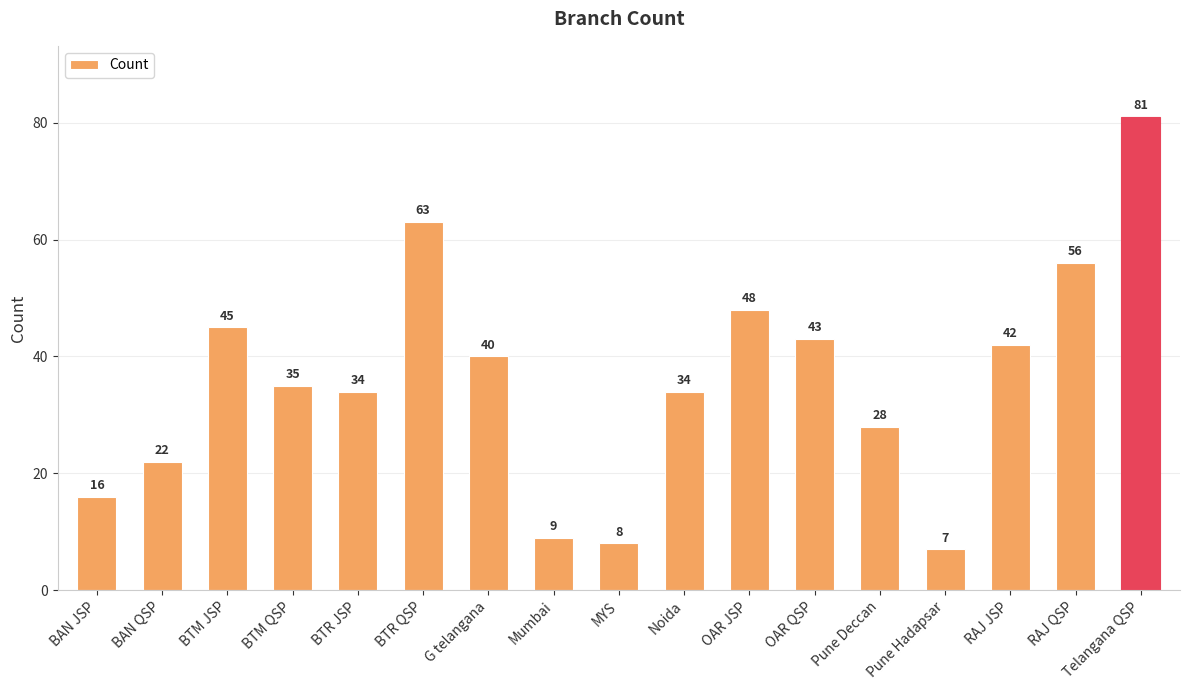

At which label does the data first exceed 35?

BTM JSP